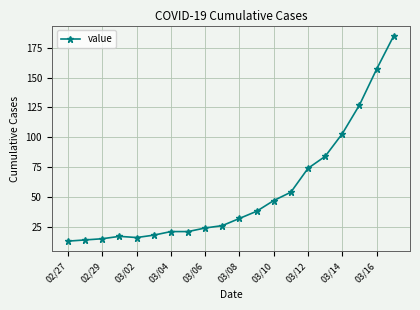

What is the minimum value shown in the chart?

13